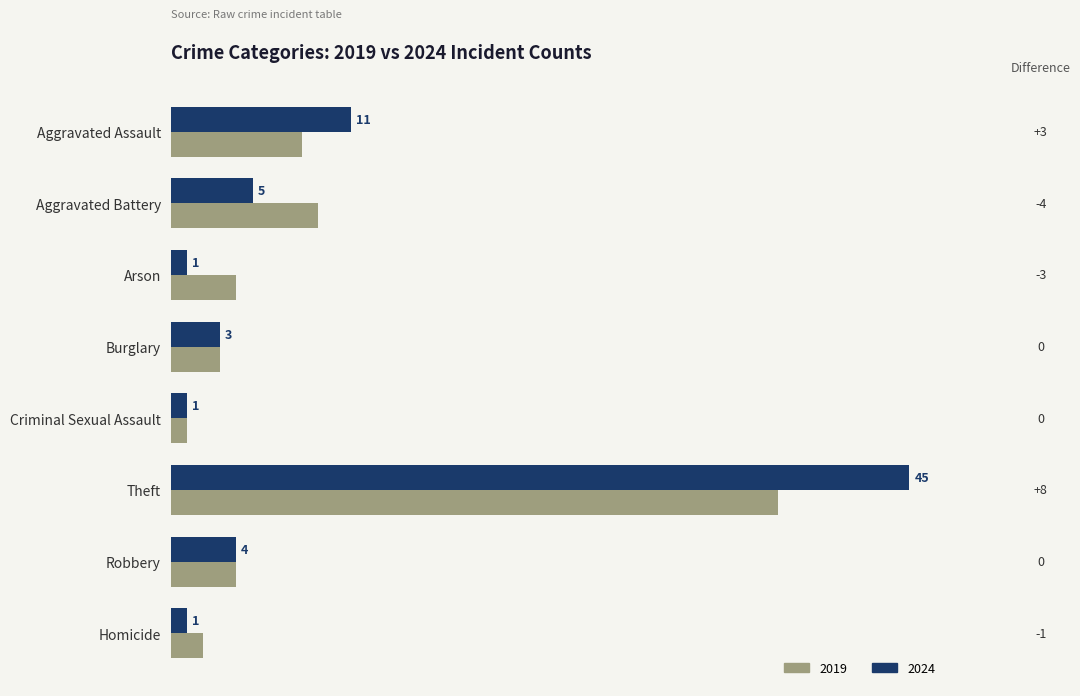

How many categories are shown in the chart?

8